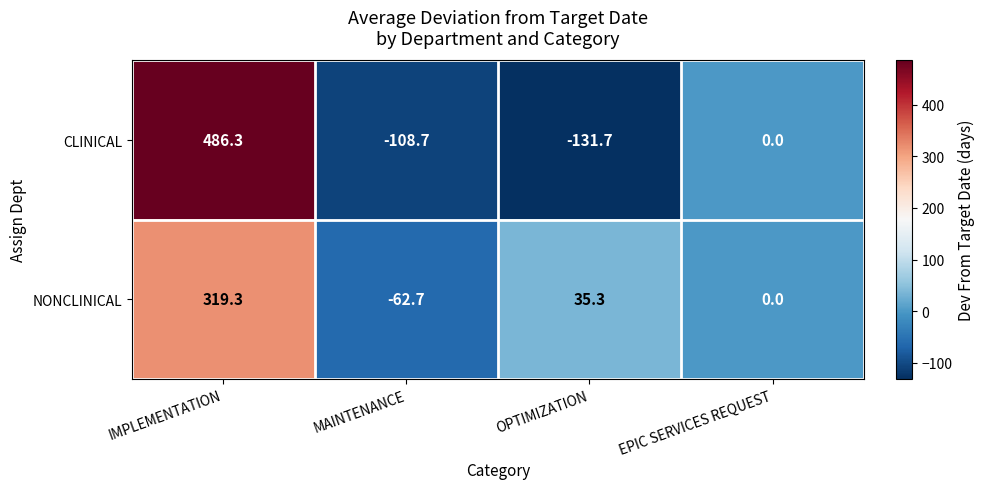

How many values in the NONCLINICAL series exceed 35?

2